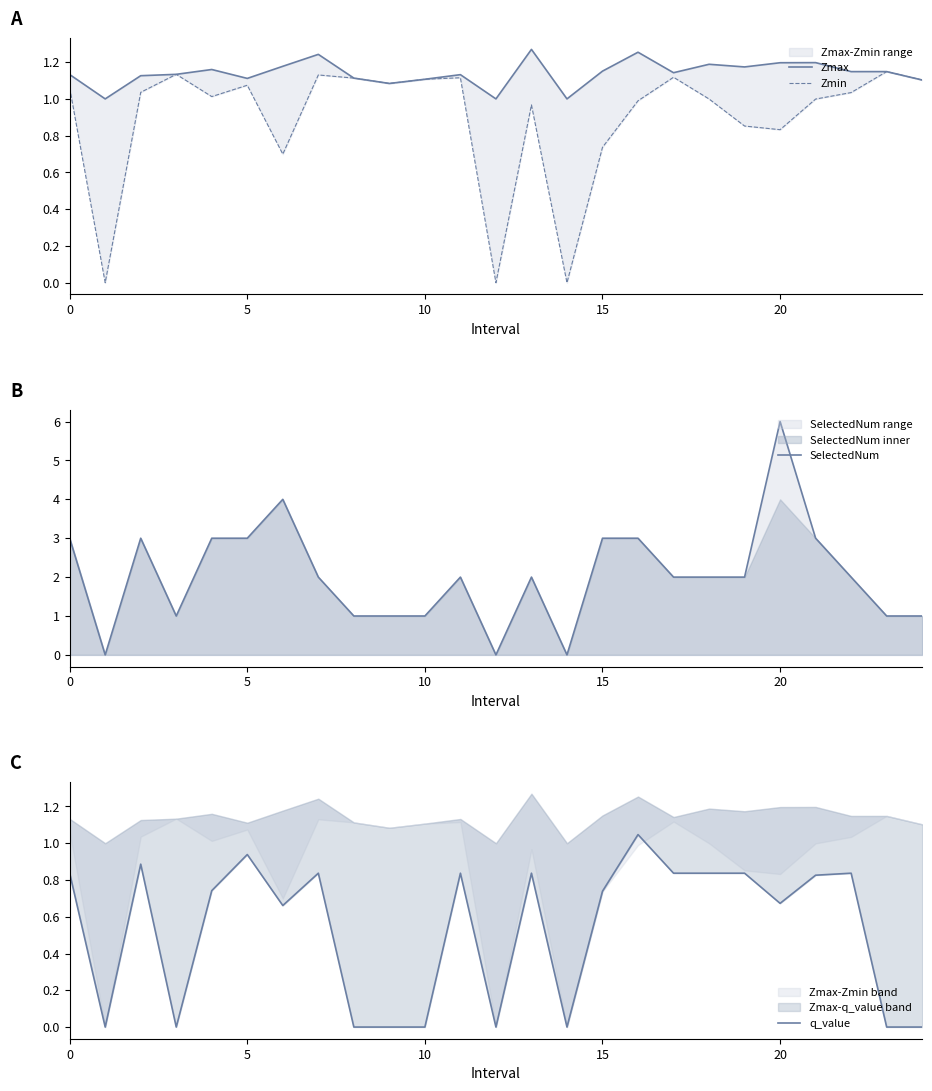

True or false: Zmax and Zmin cross at least once.

False